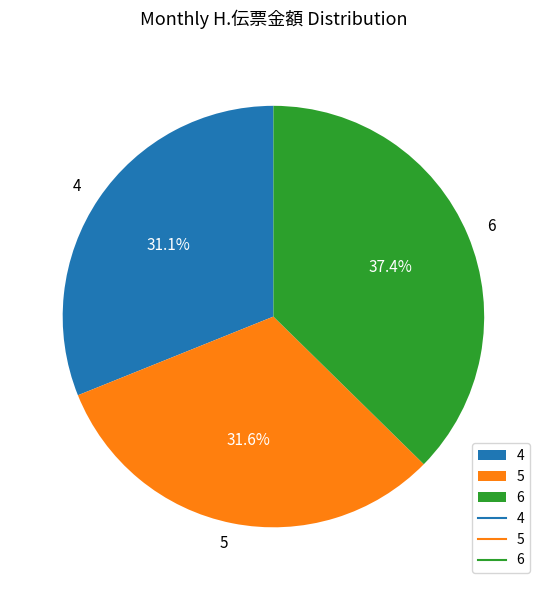

What percentage is the 5 slice, to the nearest percent?

32%